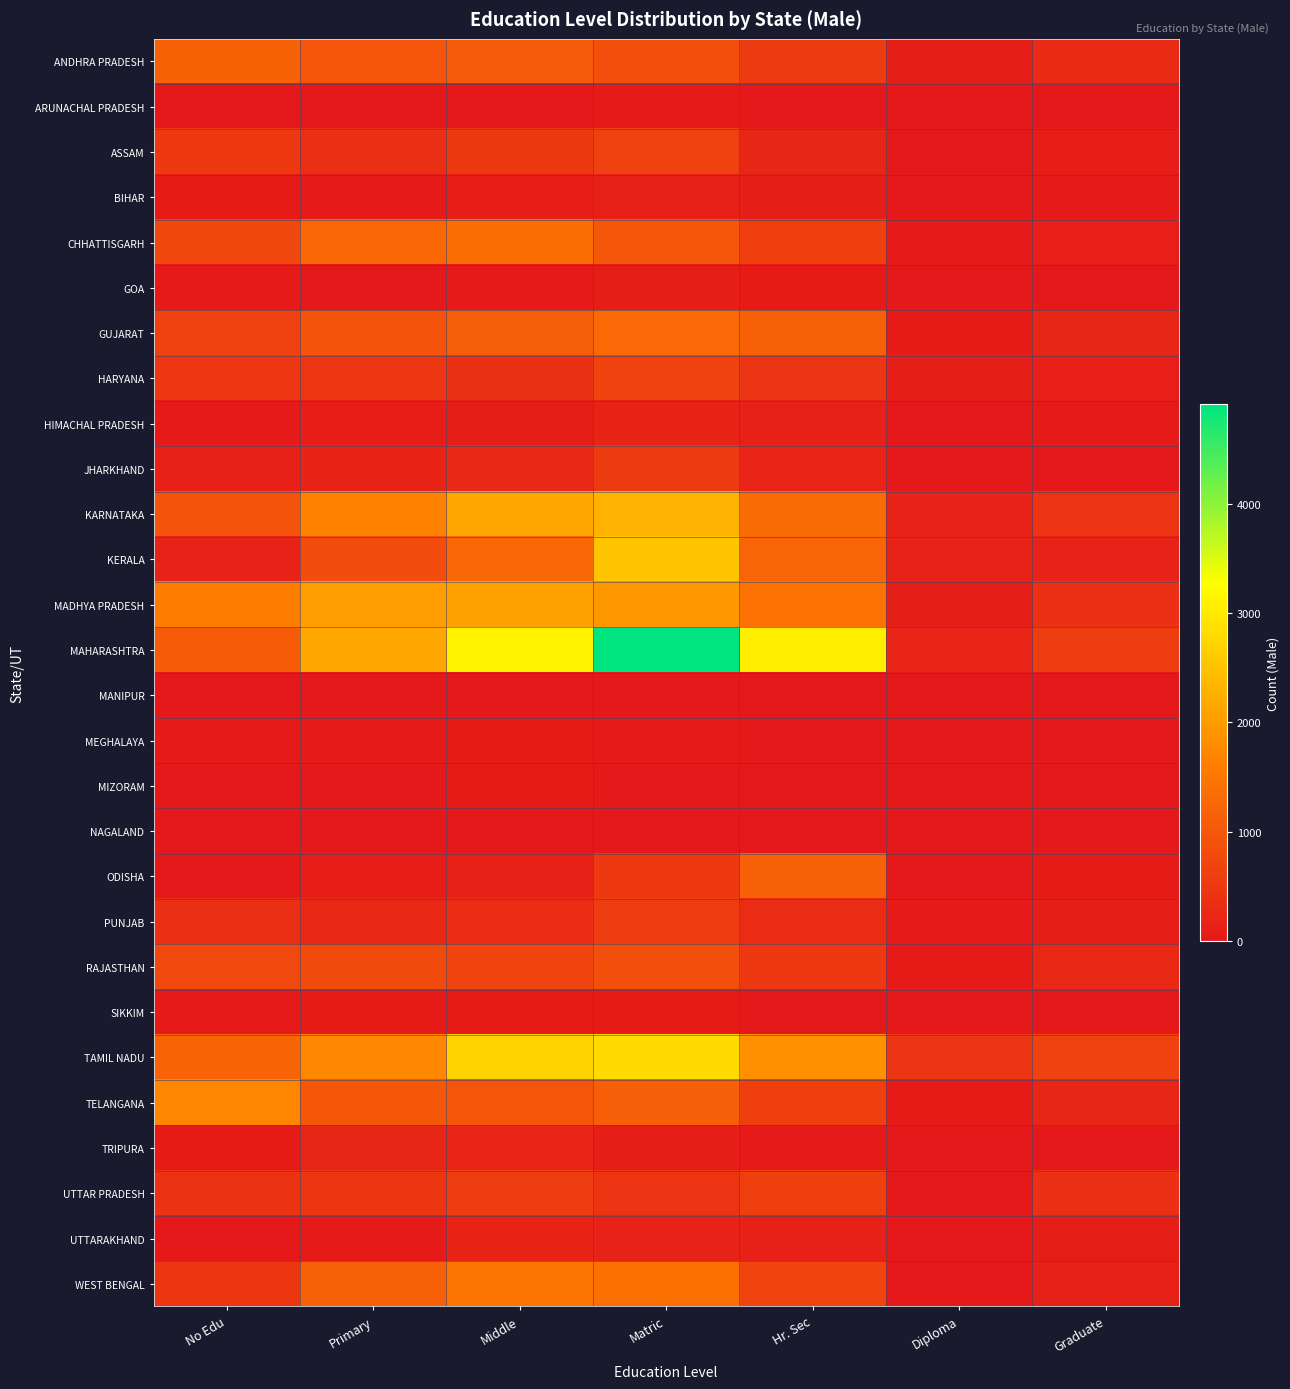

Between No Edu and Diploma, which series saw the biggest shift?

TELANGANA